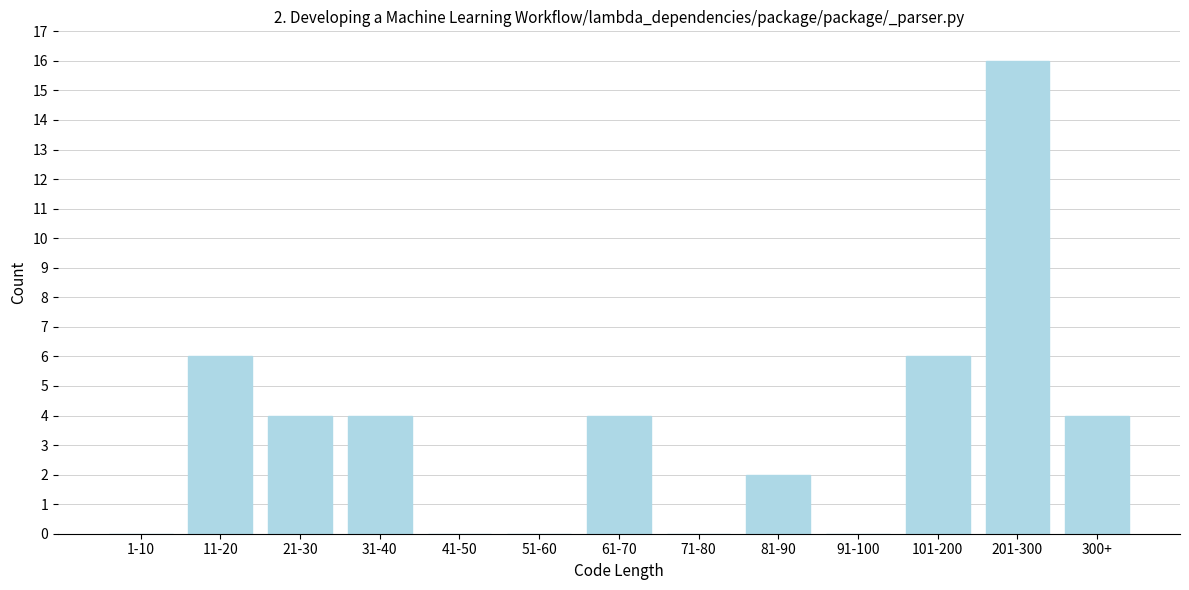

Reading right to left, extract all data points from this chart.

300+=4	201-300=16	101-200=6	91-100=0	81-90=2	71-80=0	61-70=4	51-60=0	41-50=0	31-40=4	21-30=4	11-20=6	1-10=0